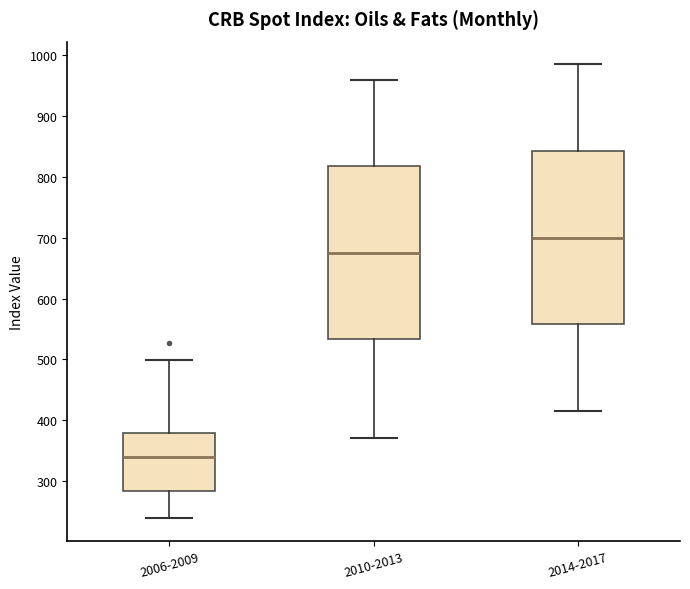

Reading left to right, transcribe this box plot: for each box, give where its median line is, the range the box spans, and where its two whiskers end, as read against the y-axis. The values are not printed on the chart, so give them approximately, as read against the axis.

2006-2009: median 340, box 280 to 380, whiskers 240 to 500
2010-2013: median 680, box 530 to 820, whiskers 370 to 960
2014-2017: median 700, box 560 to 840, whiskers 420 to 990